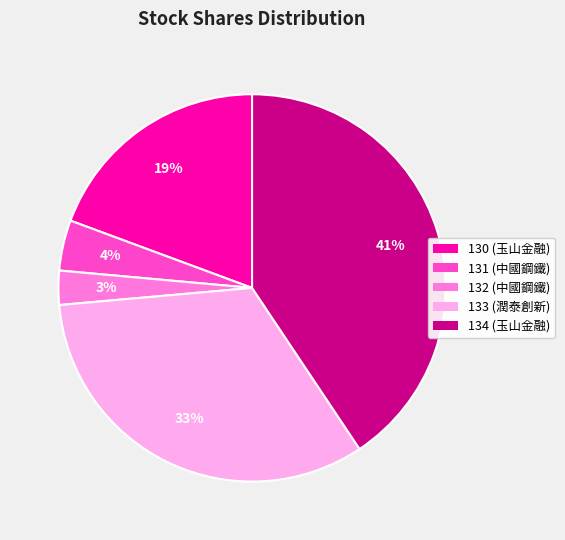

Does 130 represent more than half of the total?

No